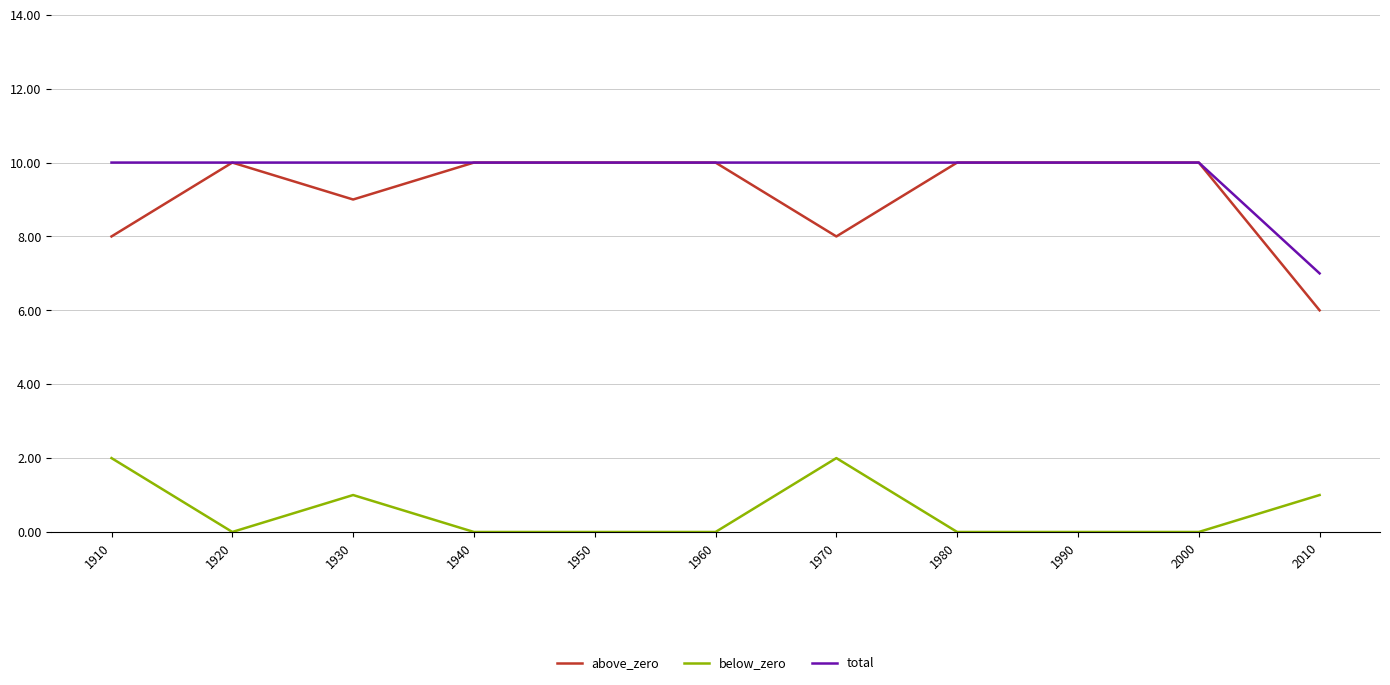

At how many categories does at least one series exceed 3?

11